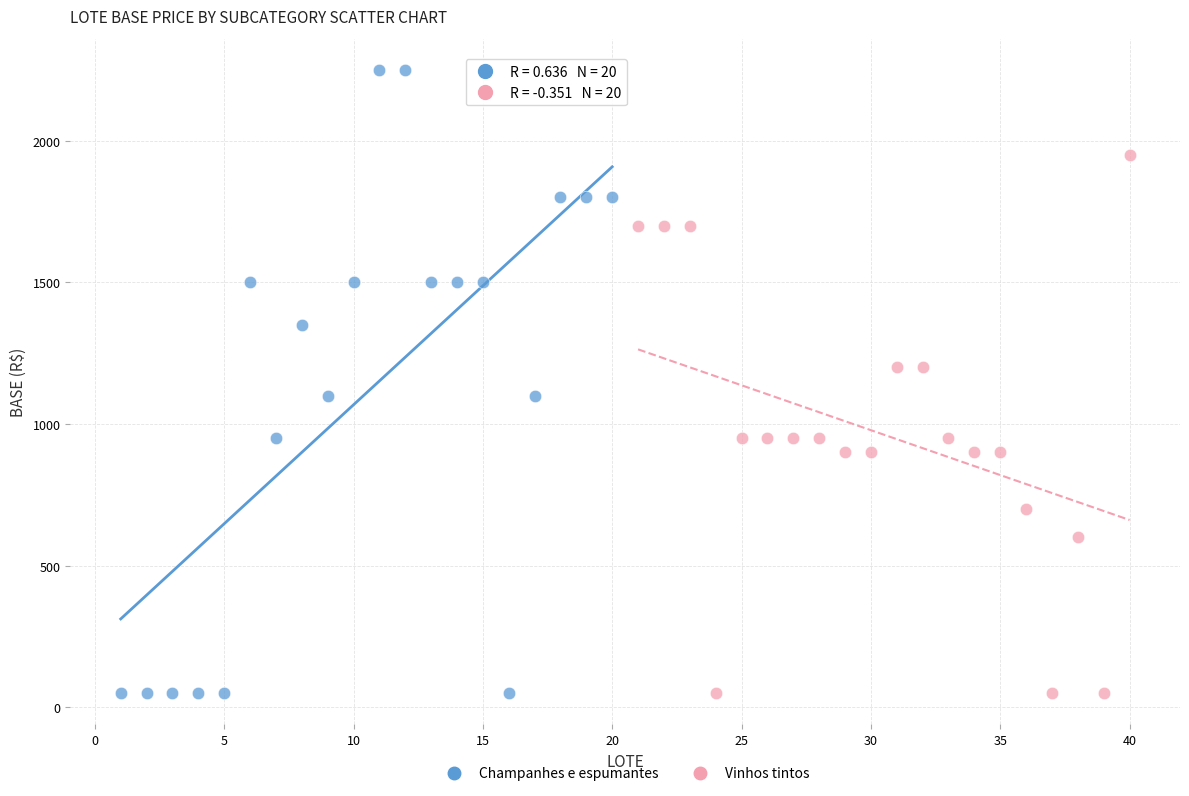

Which series has the widest spread of Y values?

Champanhes e espumantes